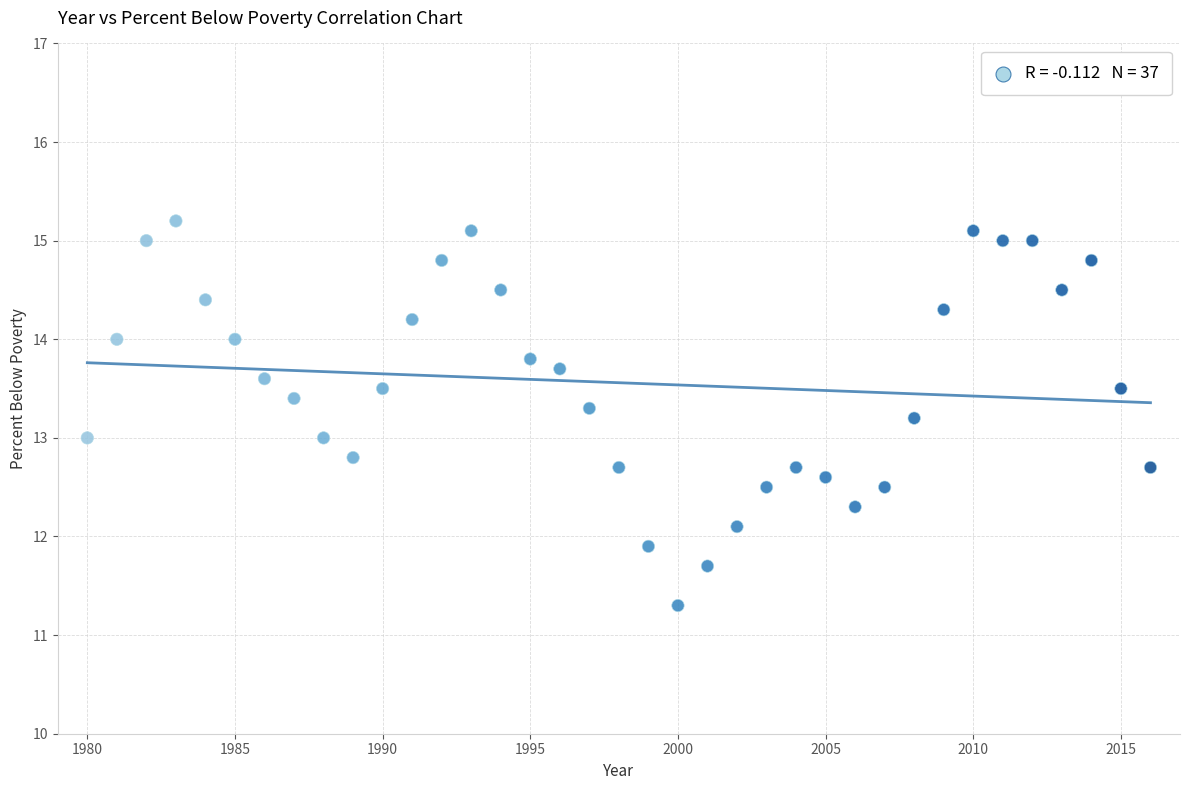

What is the range of X values (max minus min)?

36.0